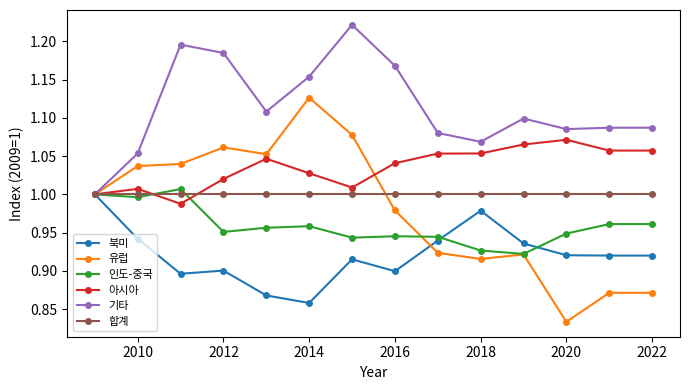

What are all the series names shown in the legend?

북미, 유럽, 인도-중국, 아시아, 기타, 합계